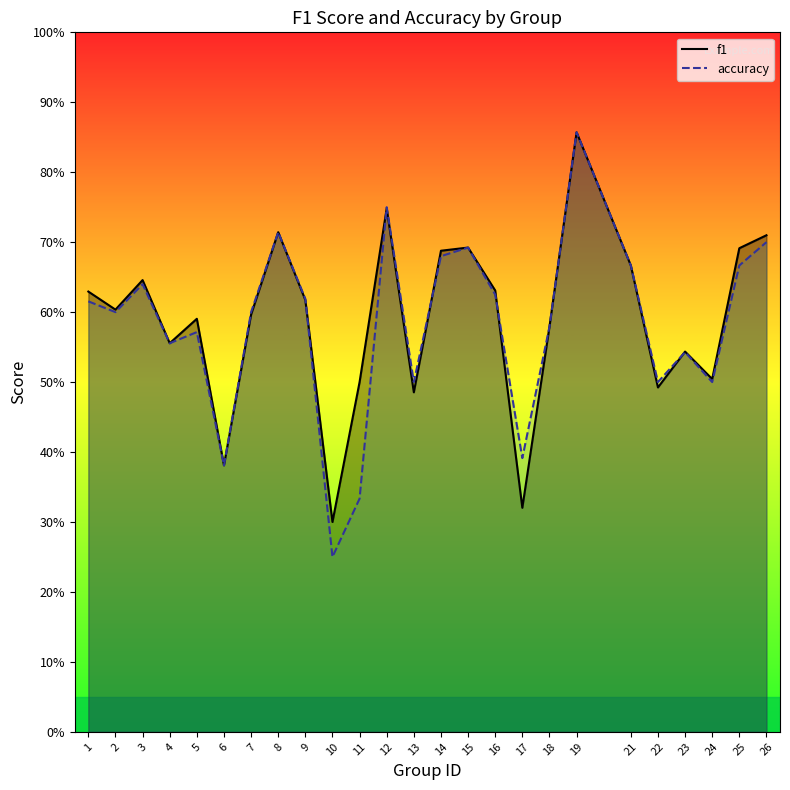

The f1 series shows 0.9 at 19. True or false?

True